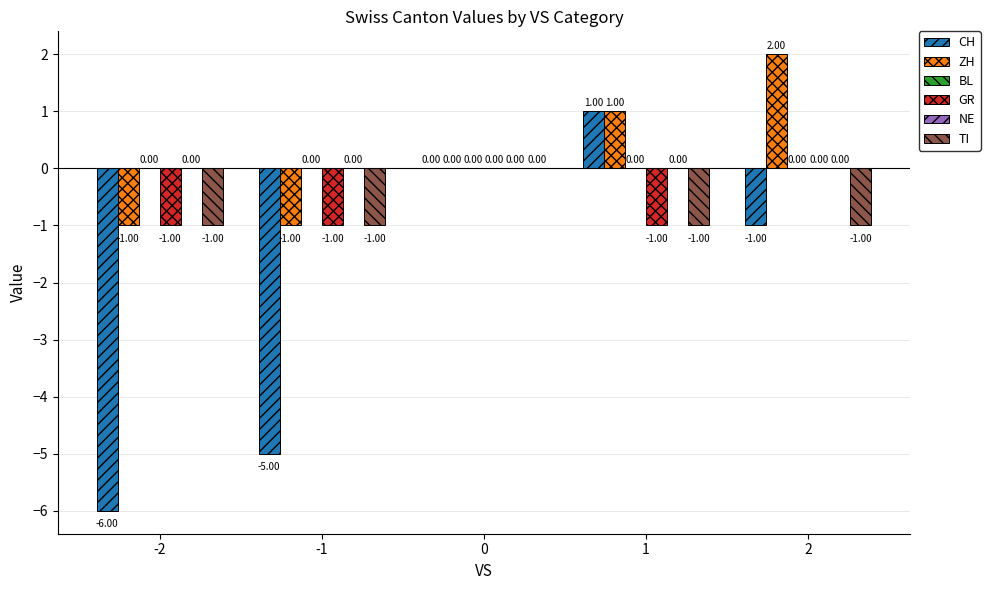

What are all the series names shown in the legend?

CH, ZH, BL, GR, NE, TI